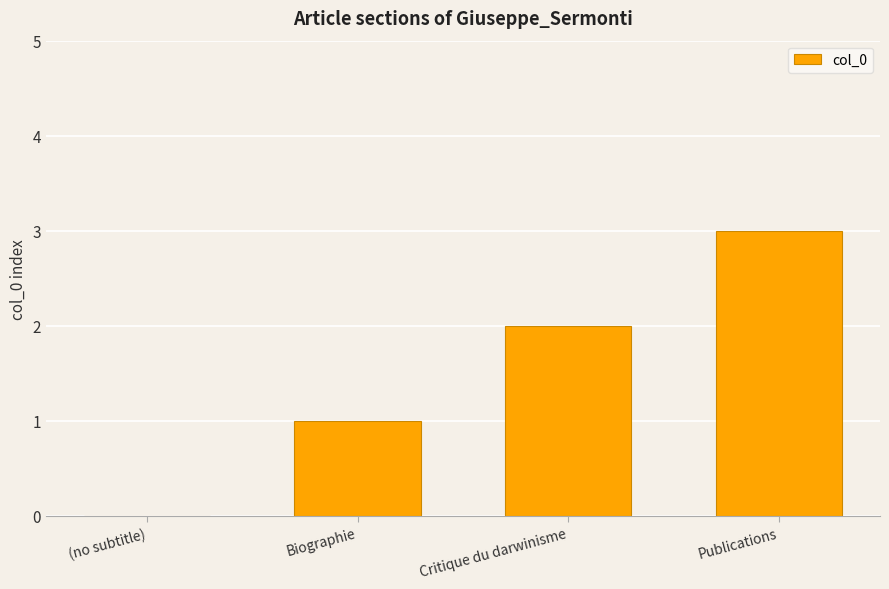

True or false: the data shows 0 at (no subtitle).

True